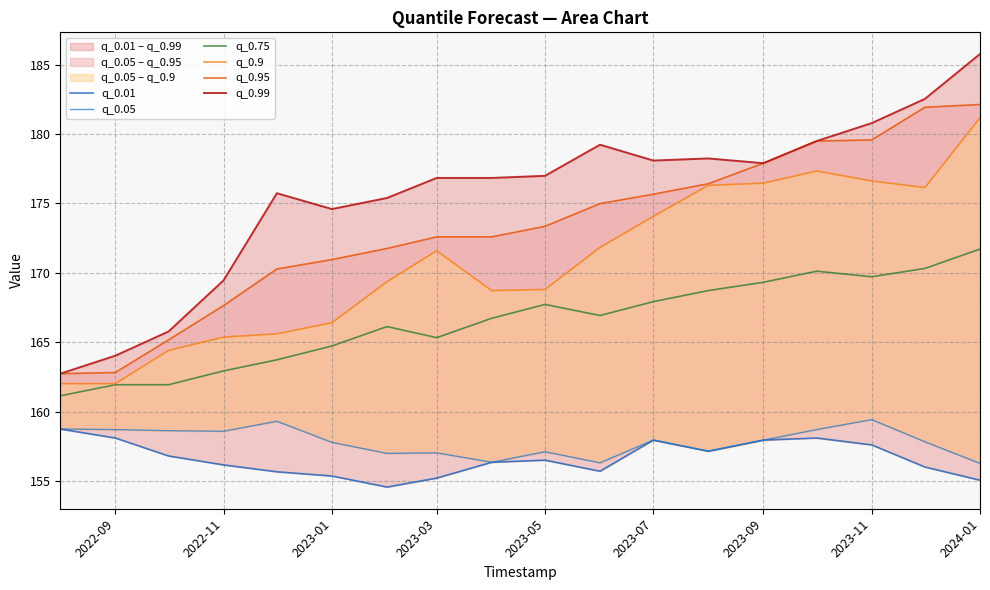

How many data points in q_0.95 are above 173?

9